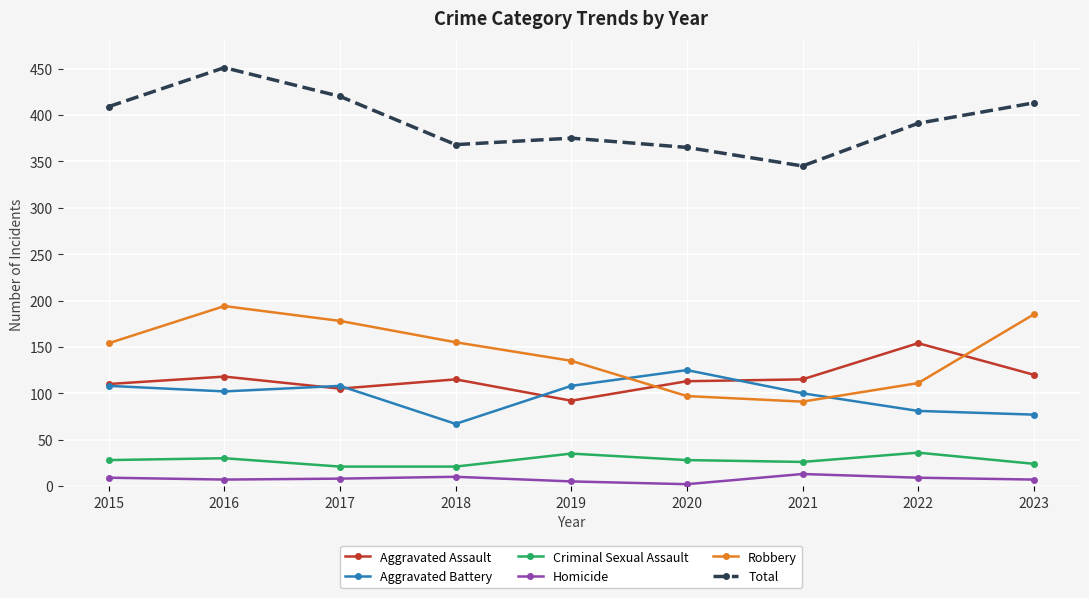

How many distinct data groups are displayed?

6